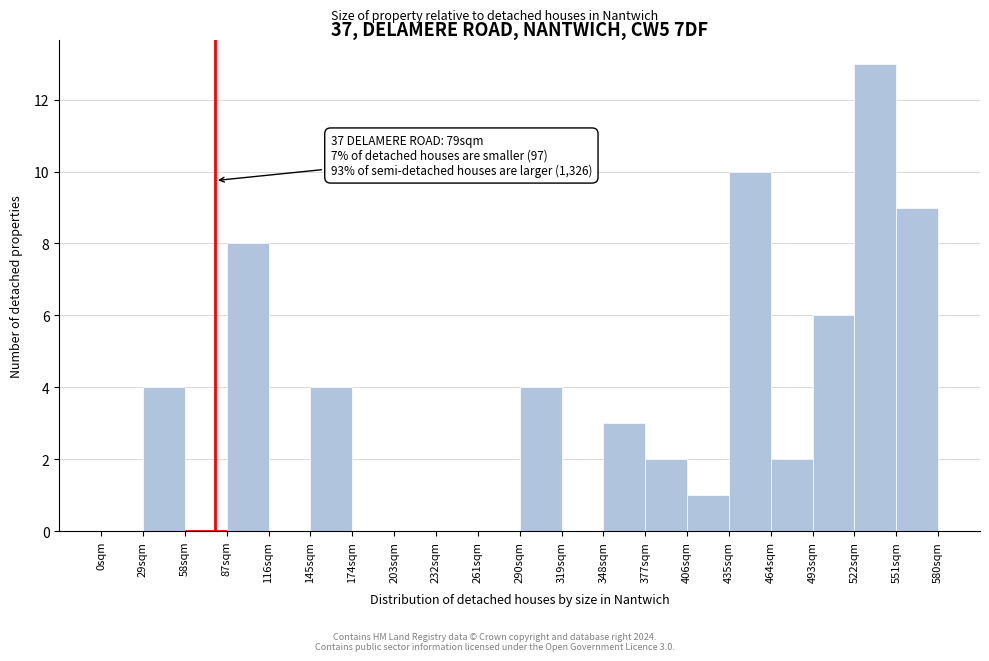

Which range on the x-axis has the tallest bar?

522 to 551